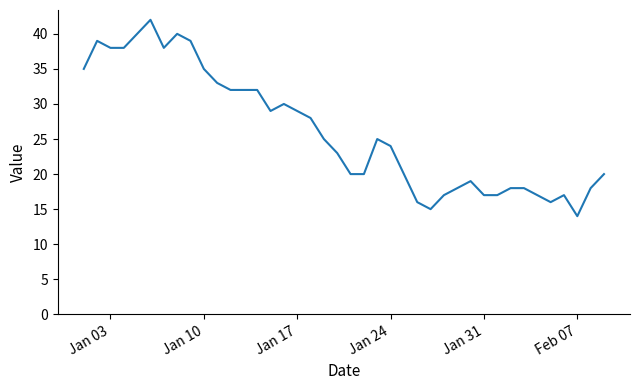

What is the difference between the maximum and minimum values?

28